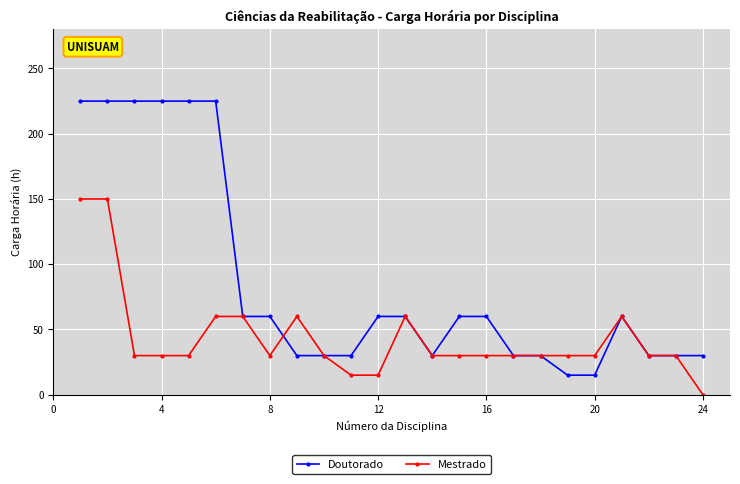

How many lines are shown in the chart?

2